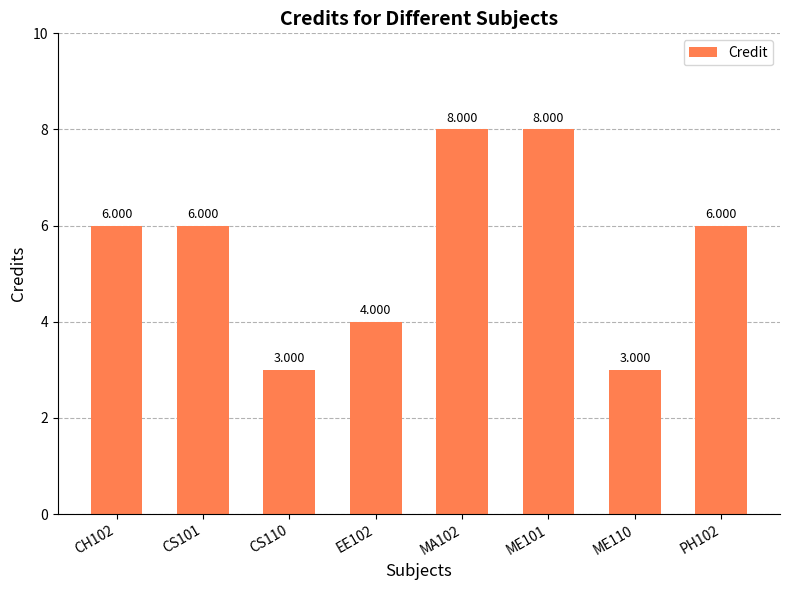

Does the chart contain any negative values?

No